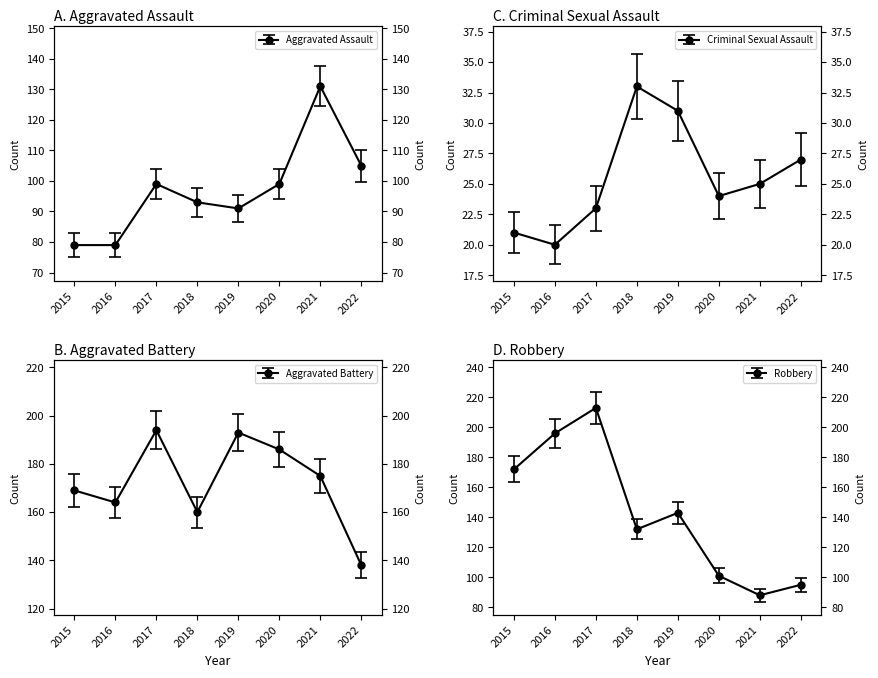

What is the difference between the maximum and second lowest values in the Aggravated Battery series?

34.0